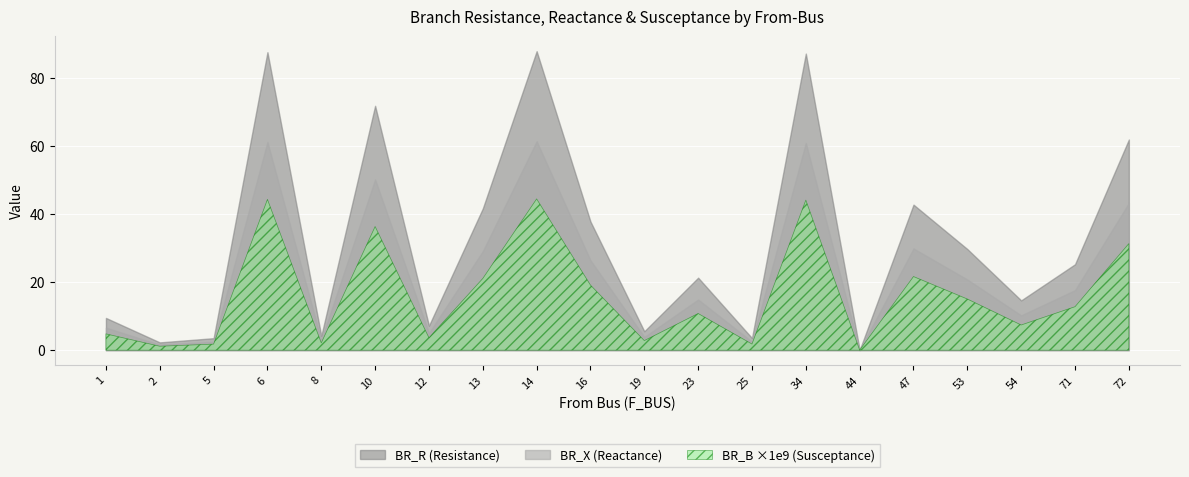

Rank the series at 71 from lowest to highest value.

BR_B ×1e9 (Susceptance), BR_X (Reactance), BR_R (Resistance)